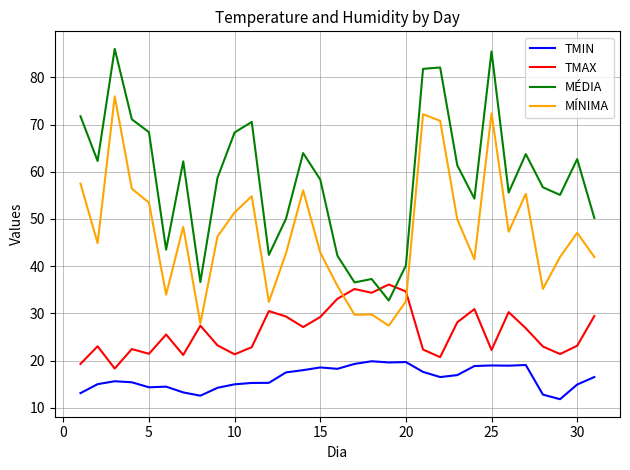

Which series has the largest total across all categories?

MÉDIA